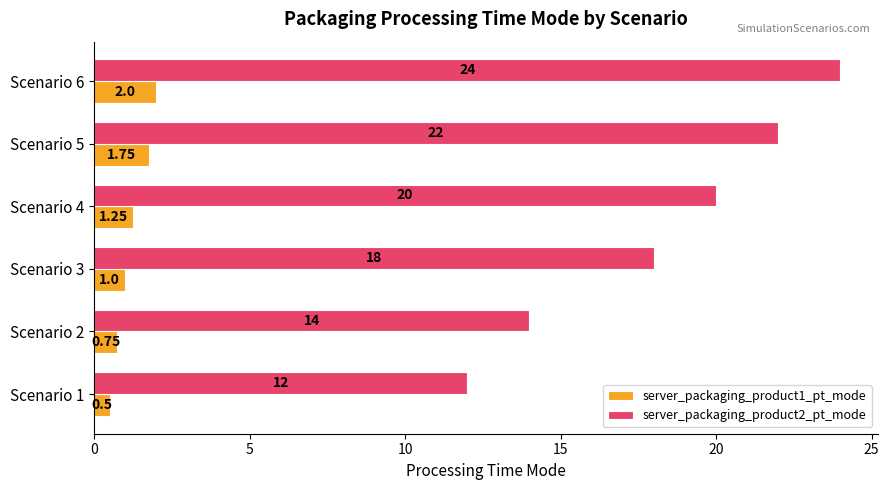

List the series in order of their overall mean, lowest first.

server_packaging_product1_pt_mode, server_packaging_product2_pt_mode